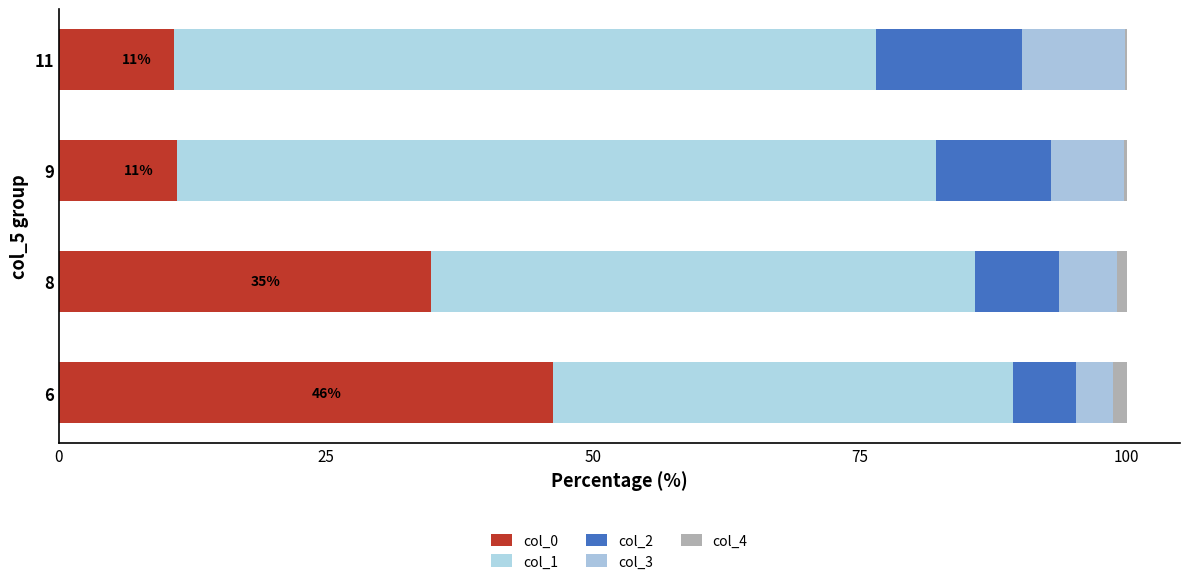

What is the average value of the col_4 series?

0.7